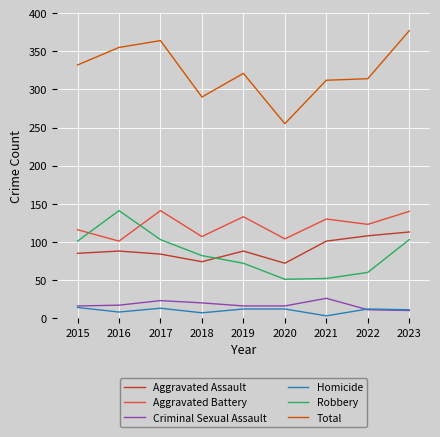

What is the difference between the maximum and minimum values in the Homicide series?

11